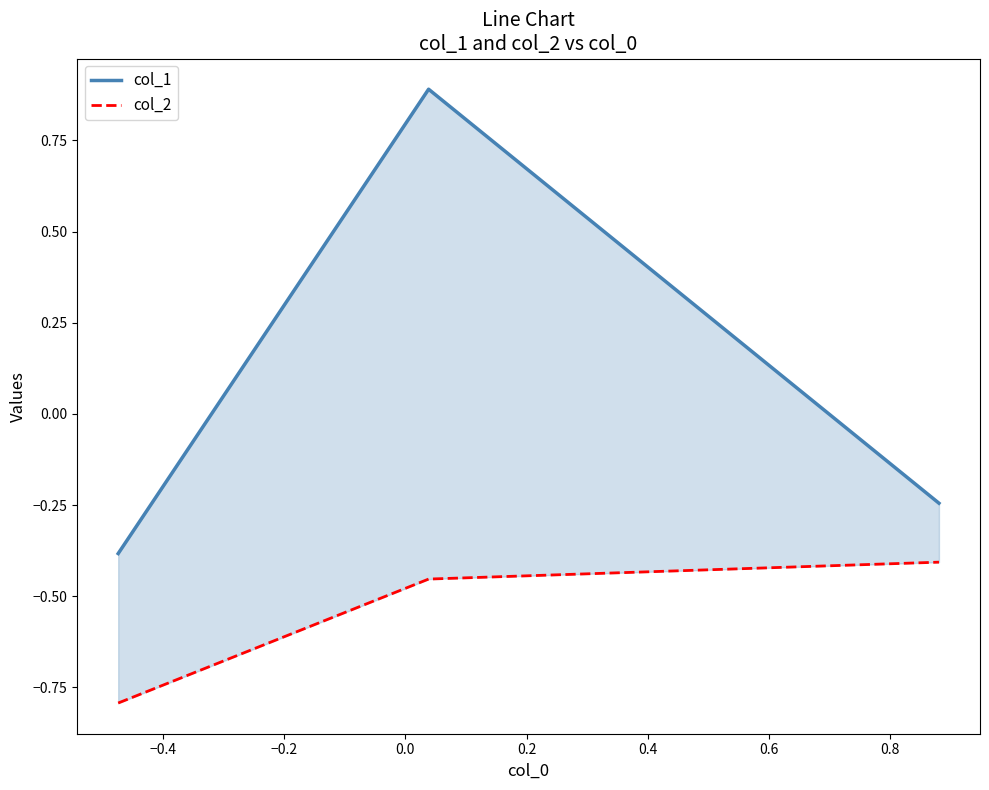

Does the chart display data point markers on the line(s)?

No